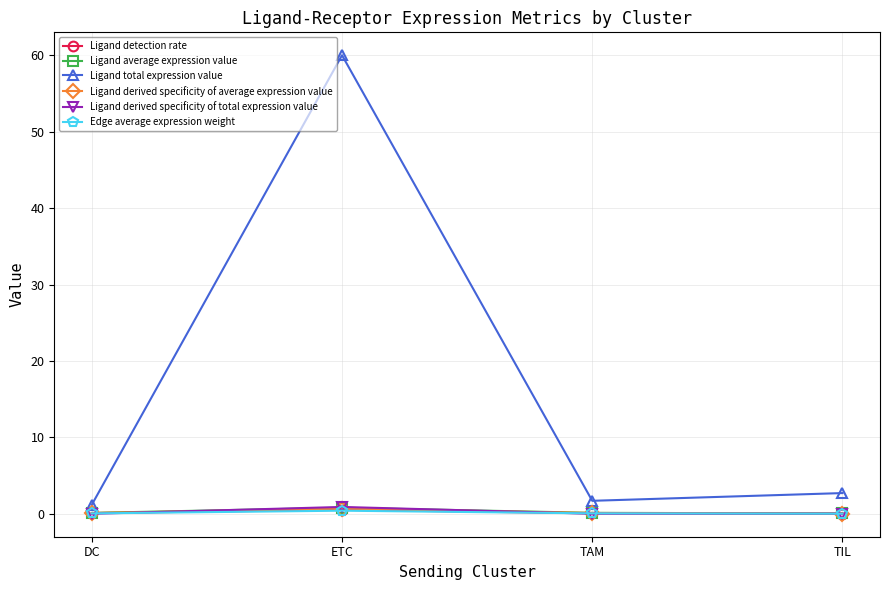

How many values in the Ligand total expression value series exceed 2?

2